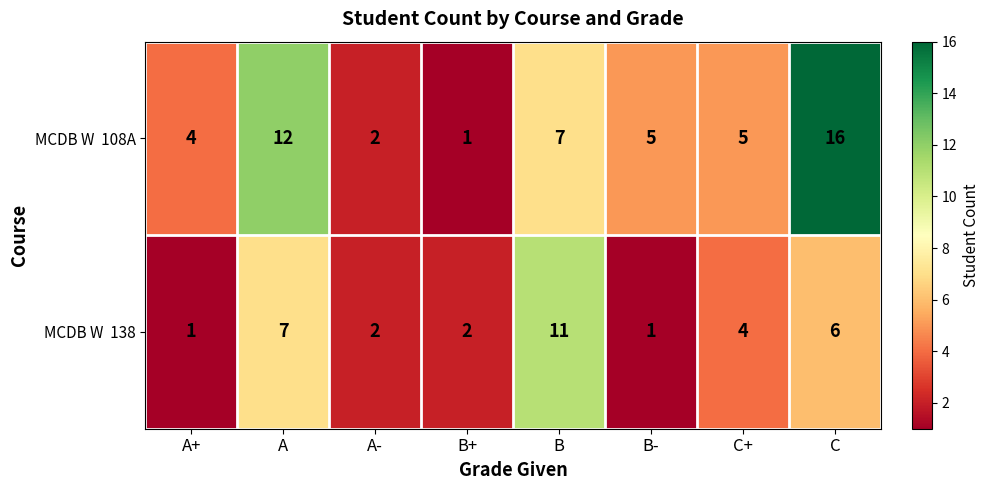

Which label corresponds to the largest value in the chart?

C